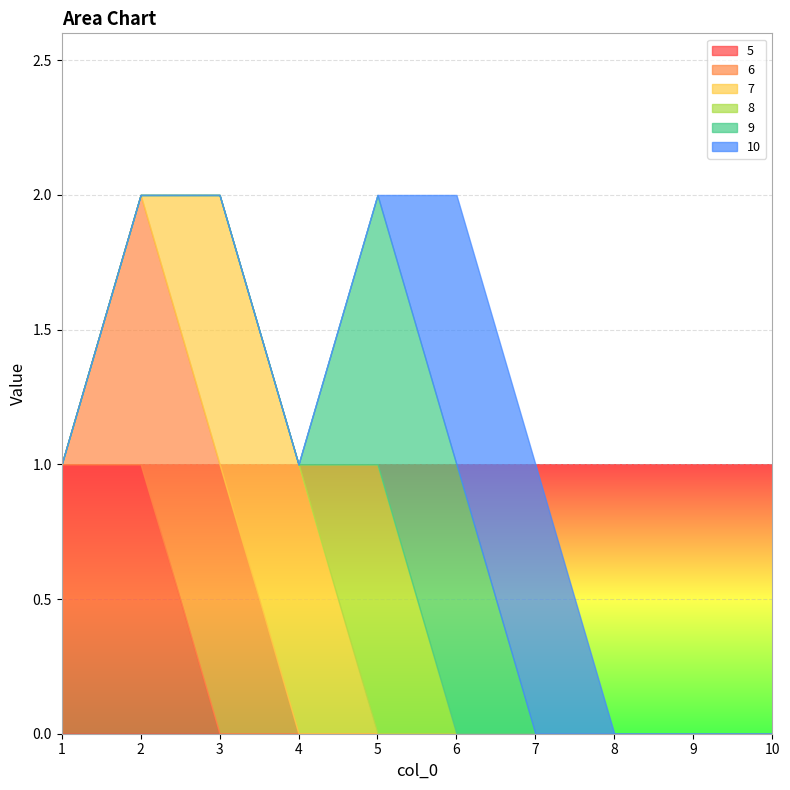

Which has a higher value, 1 or 3?

1